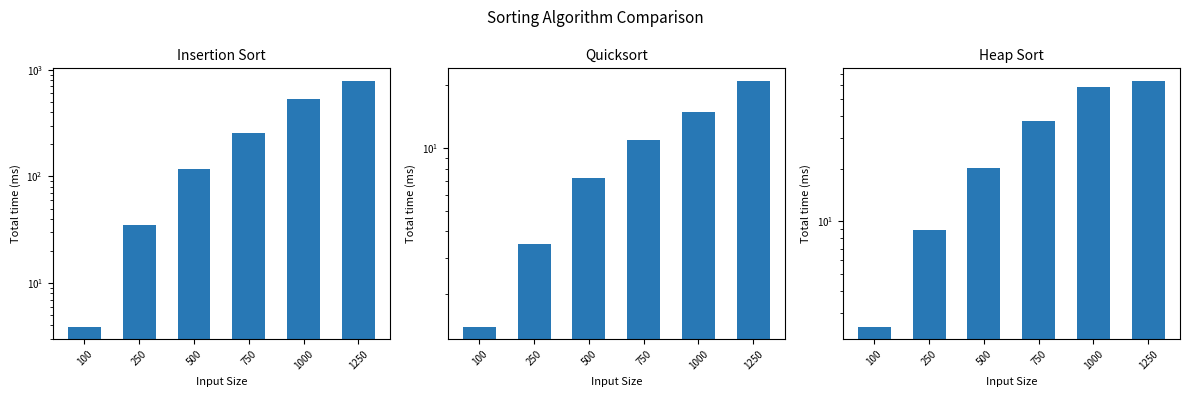

What is the value of the Insertion Sort bar at the 6th from the left?

791.3